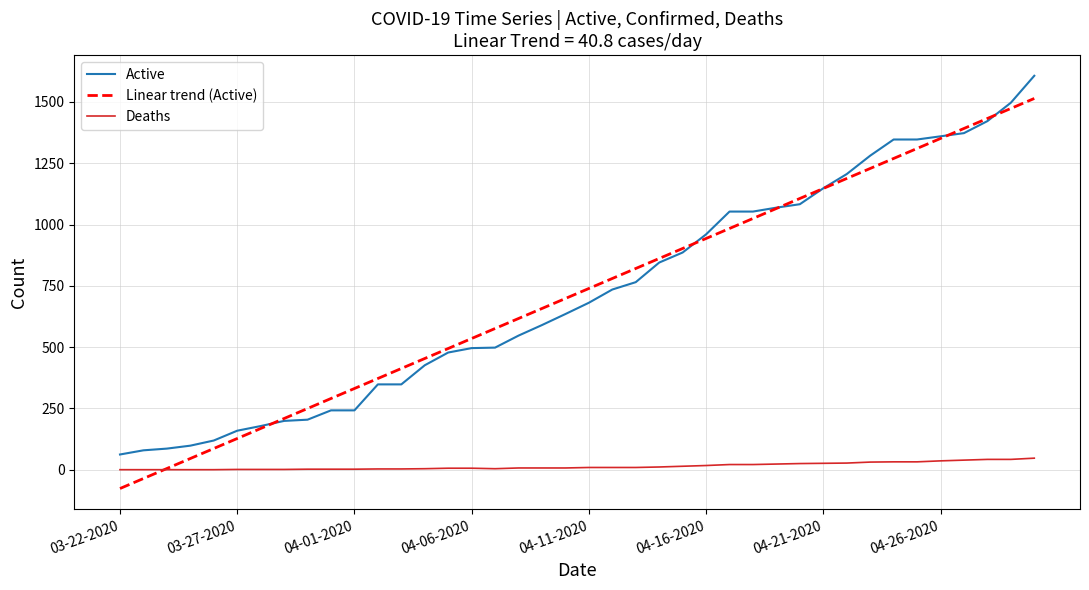

What is the lowest value of the Active series?

62.0